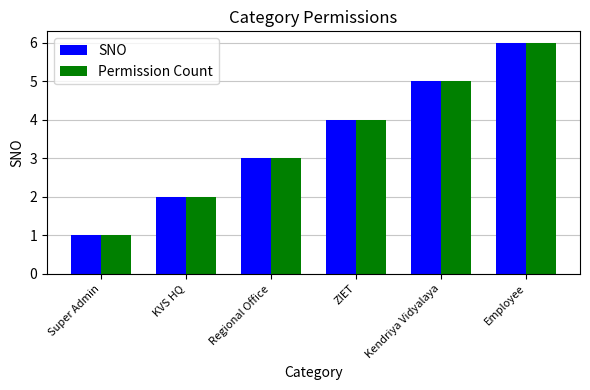

What is the maximum value for SNO?

6